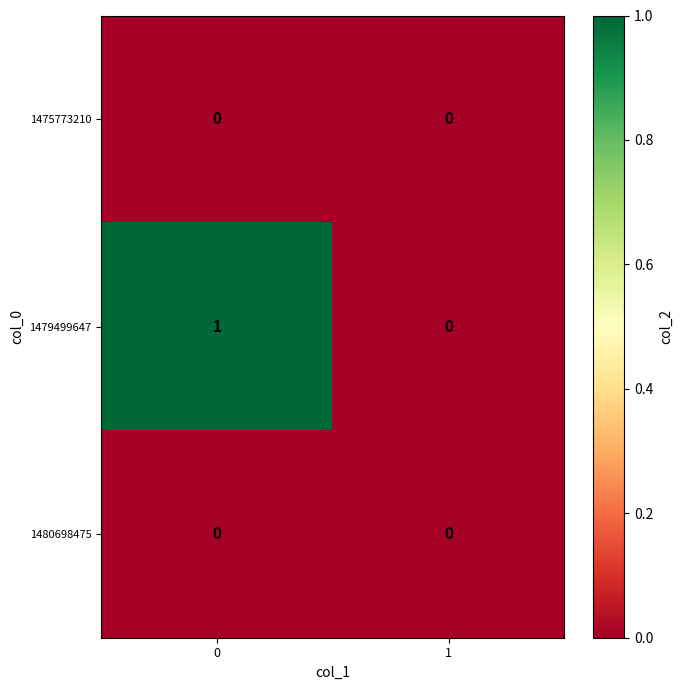

Which series has the largest range (max minus min)?

1479499647